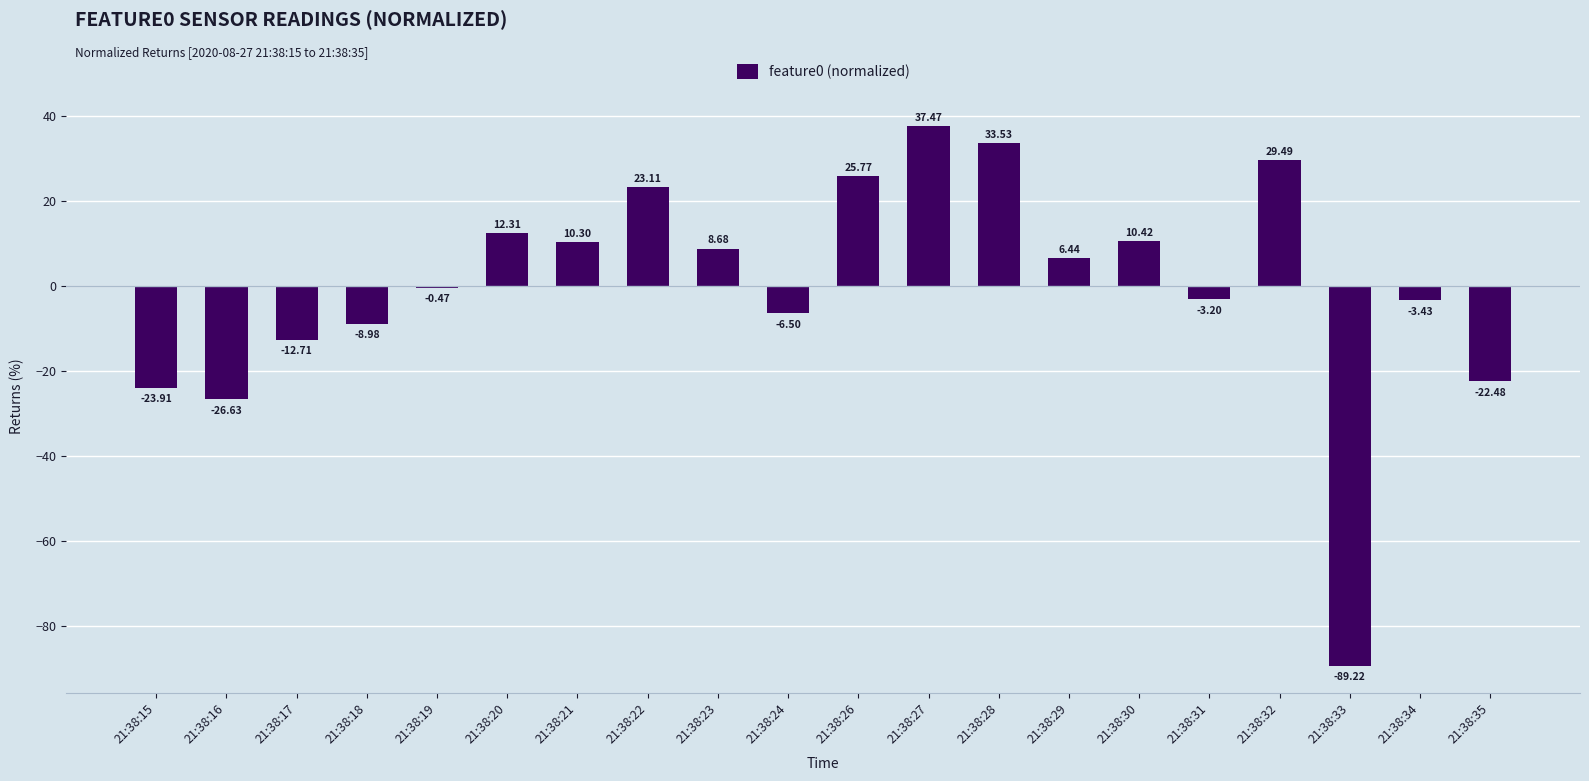

Are the bars grouped side by side (vs. stacked)?

No